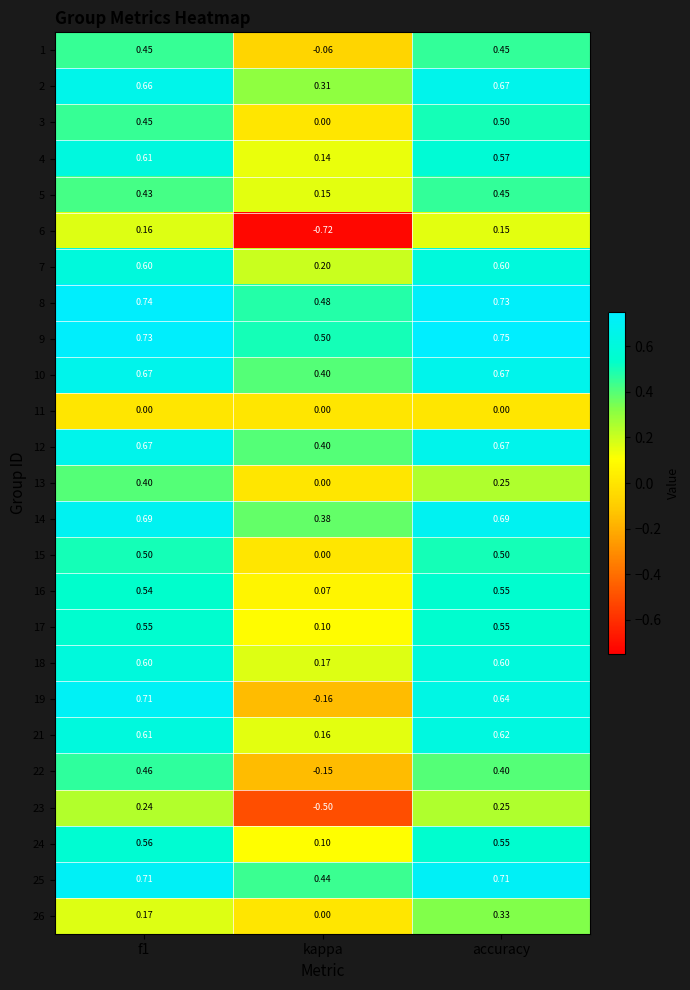

At which label is 8 closest to 0?

kappa